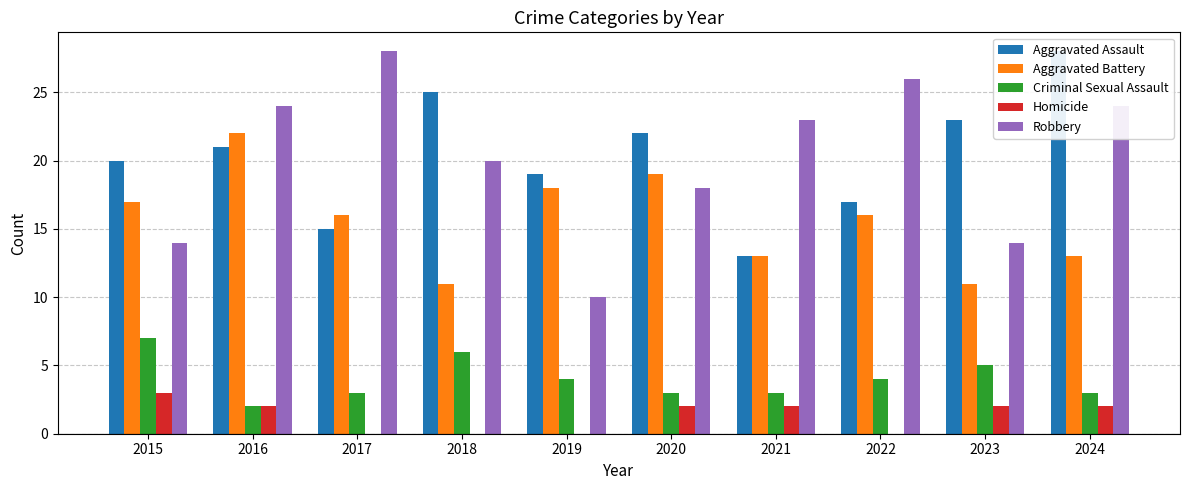

Which series has the widest spread of values?

Robbery